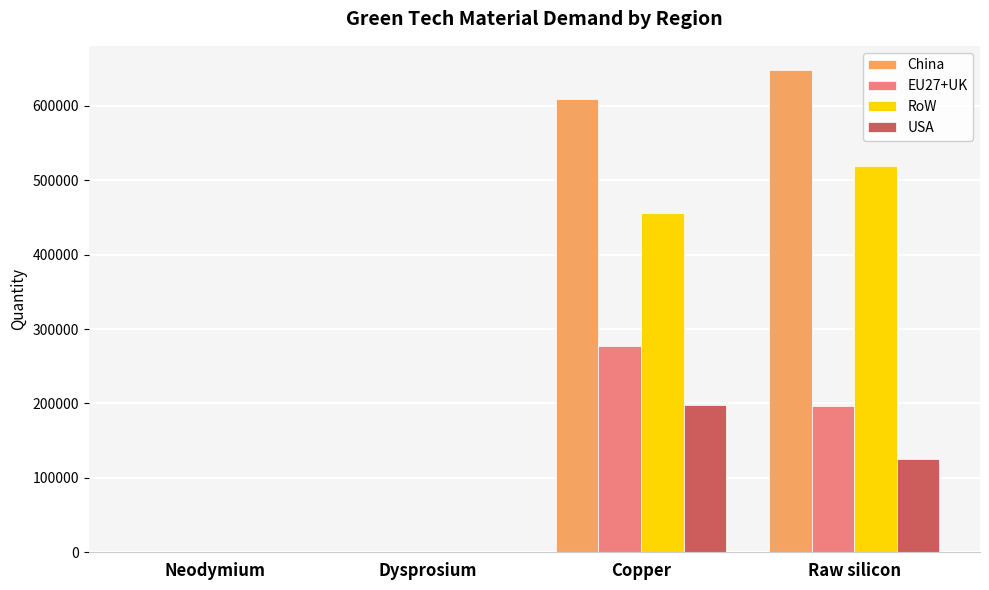

What is the greatest value displayed?

648376.1